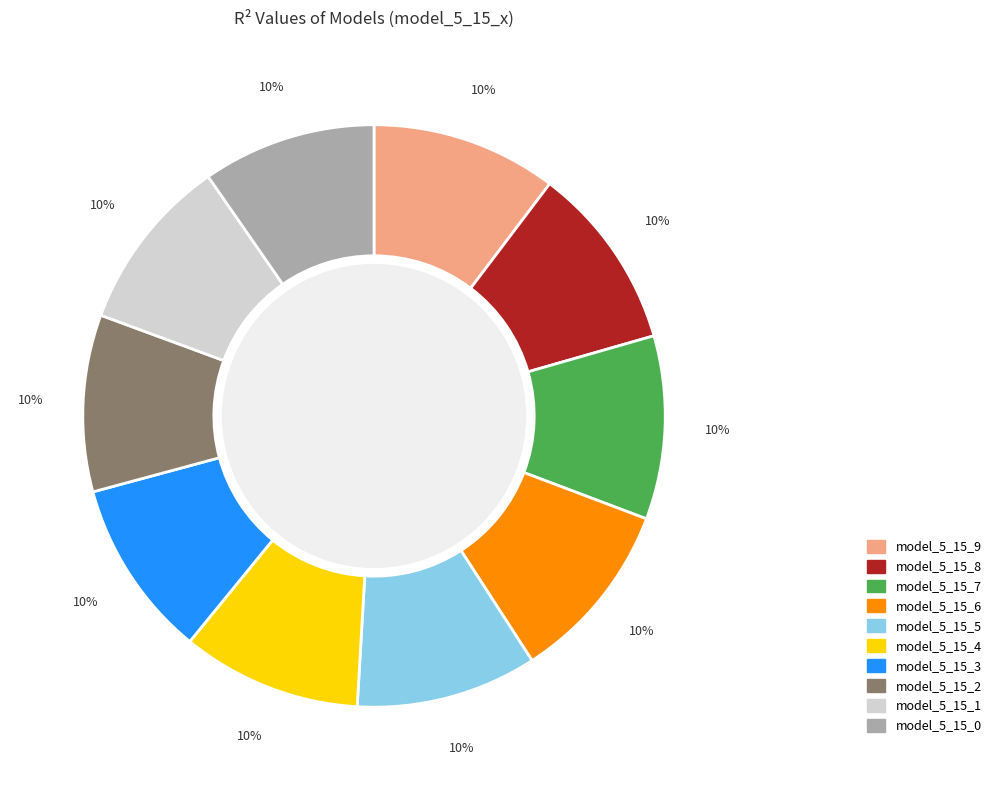

Is there any slice that represents more than half of the pie?

No